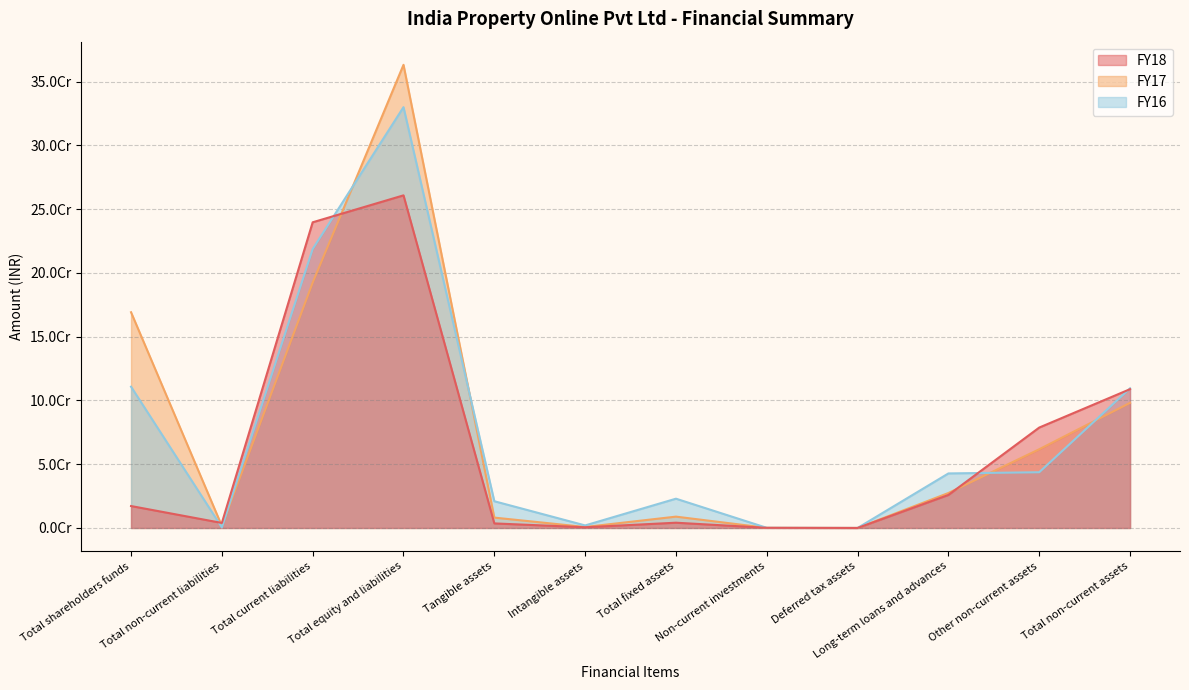

Where is FY17 nearest to the value 181607100?

Total current liabilities